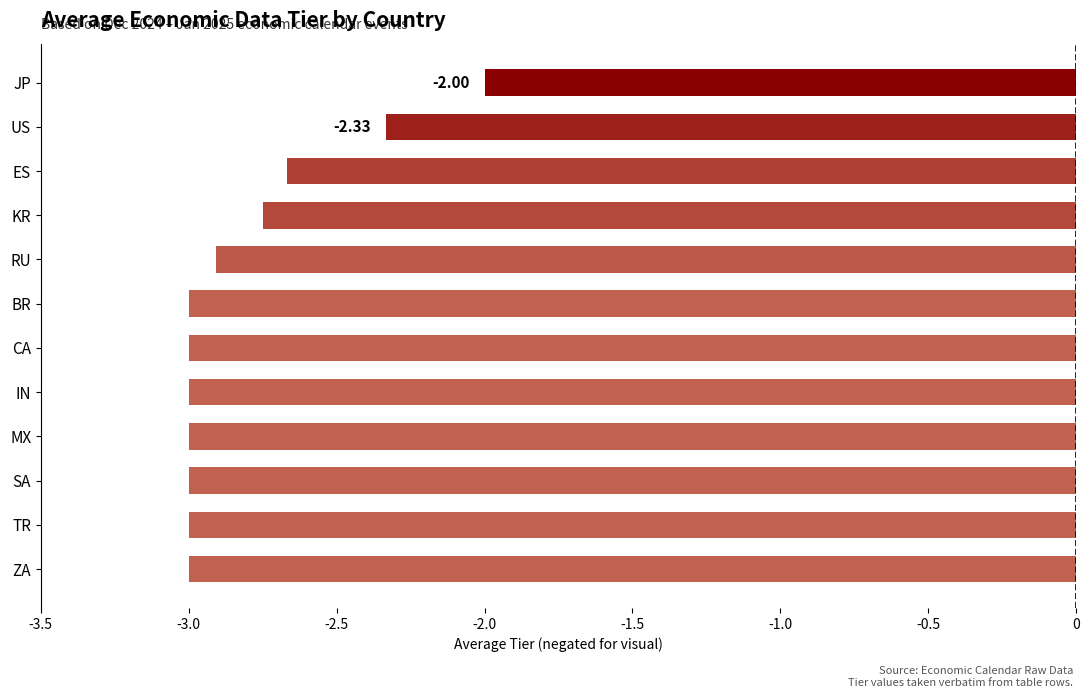

Which has a higher value, CA or ES?

ES